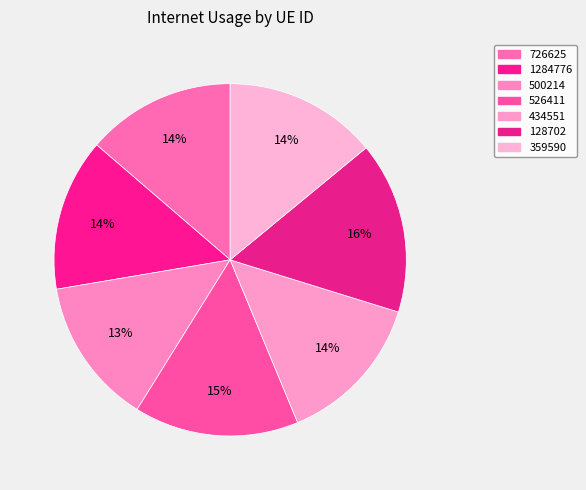

Which has a higher value, 434551 or 1284776?

1284776